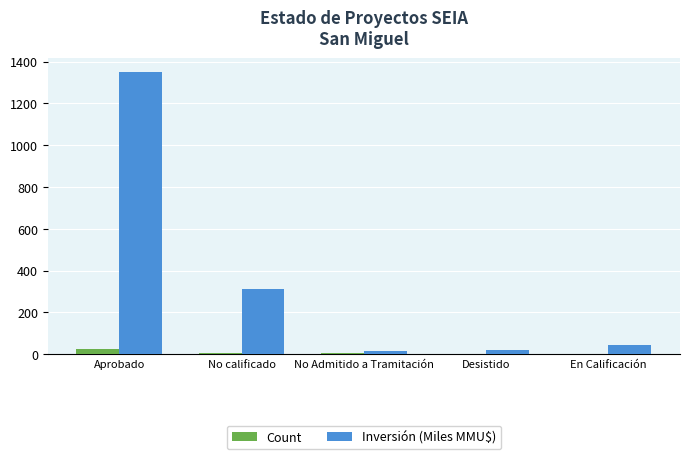

Which series has the largest total across all categories?

Inversión (Miles MMU$)